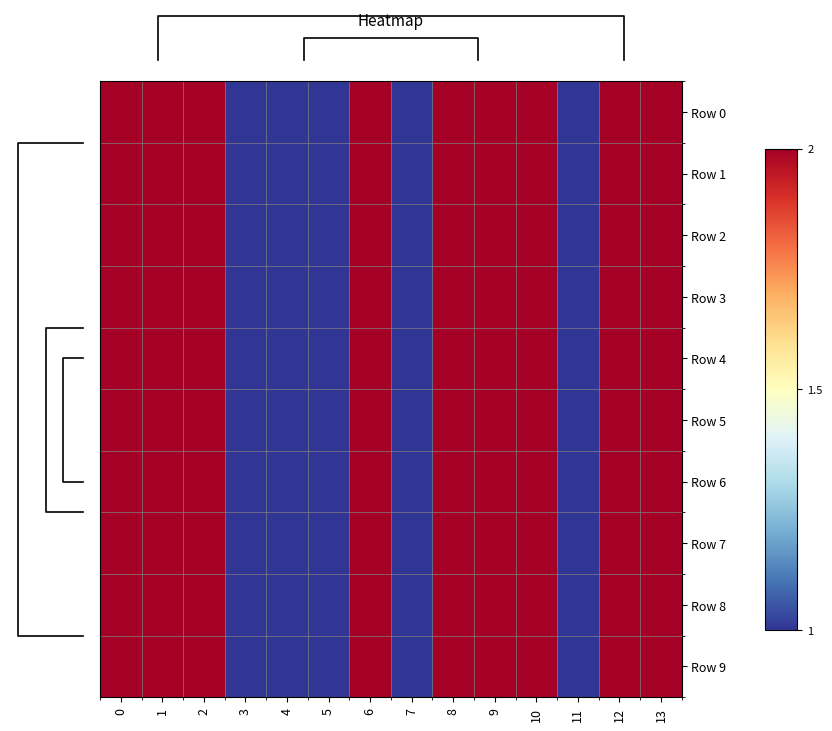

At which label is row_3 closest to 1?

3